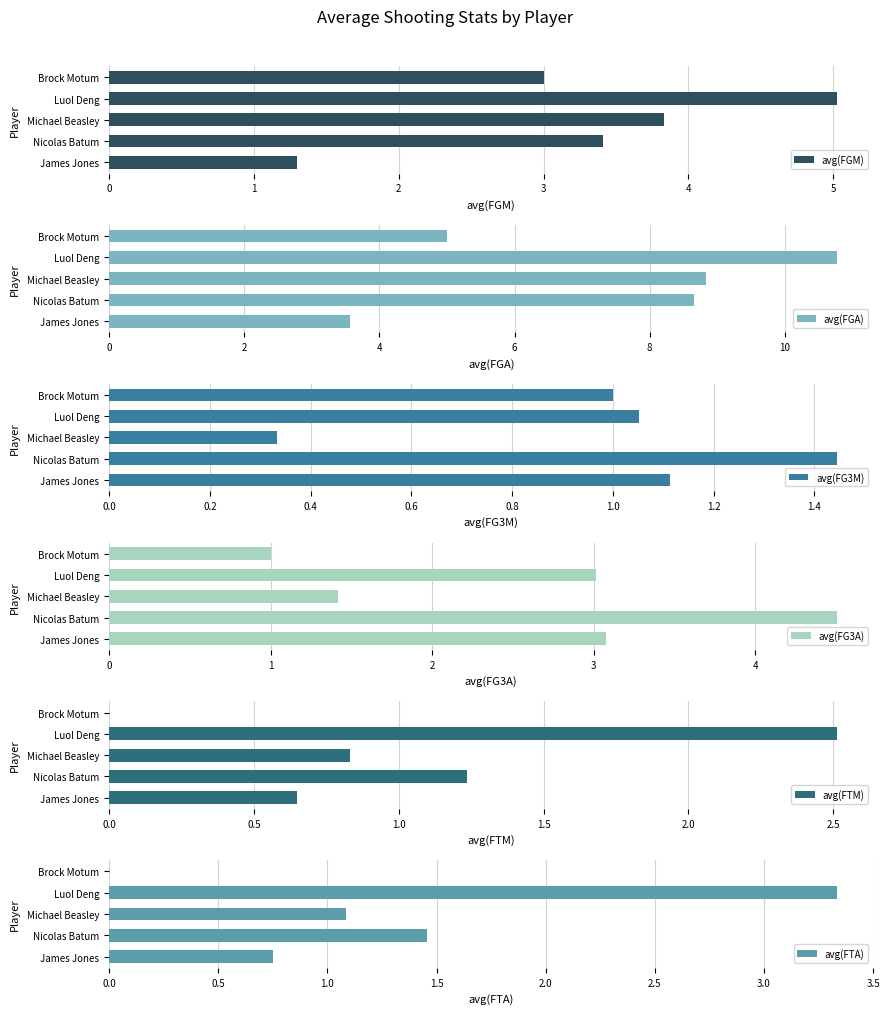

Reading right to left, transcribe all the data shown in this chart.

avg(FGM): 3.0	5.0	3.8	3.4	1.3
avg(FGA): 5.0	10.8	8.8	8.7	3.6
avg(FG3M): 1.0	1.1	0.3	1.4	1.1
avg(FG3A): 1.0	3.0	1.4	4.5	3.1
avg(FTM): 0.0	2.5	0.8	1.2	0.7
avg(FTA): 0.0	3.3	1.1	1.5	0.8